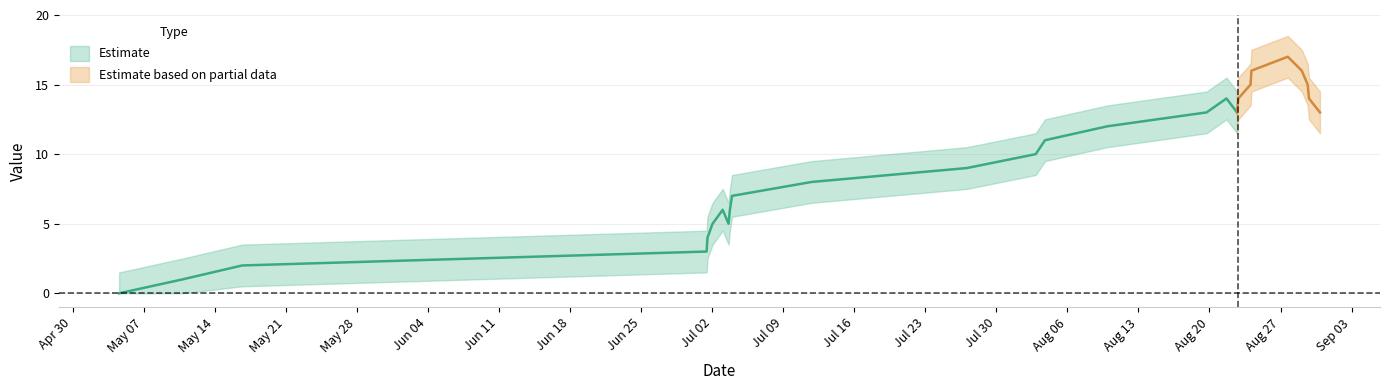

At which category is the sum across all series the highest?

1535389682